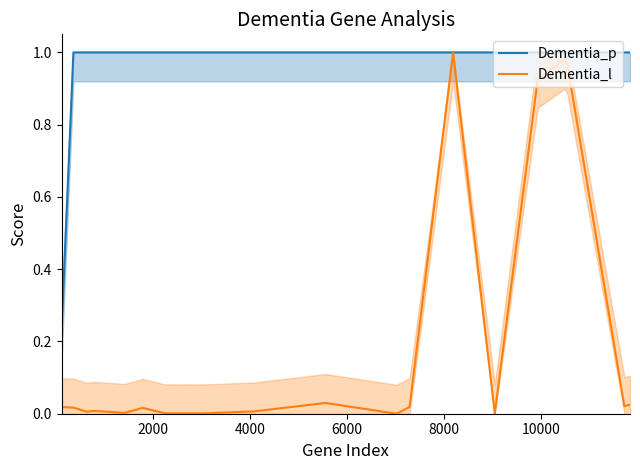

Count the number of data series in this chart.

2